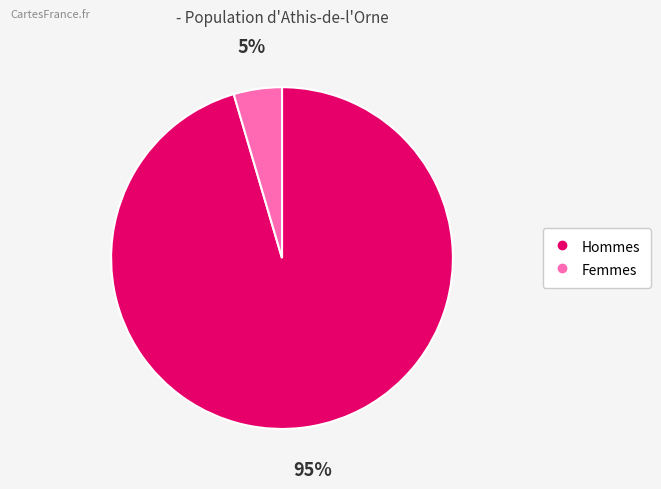

To the nearest percent, what is the average slice percentage?

50%